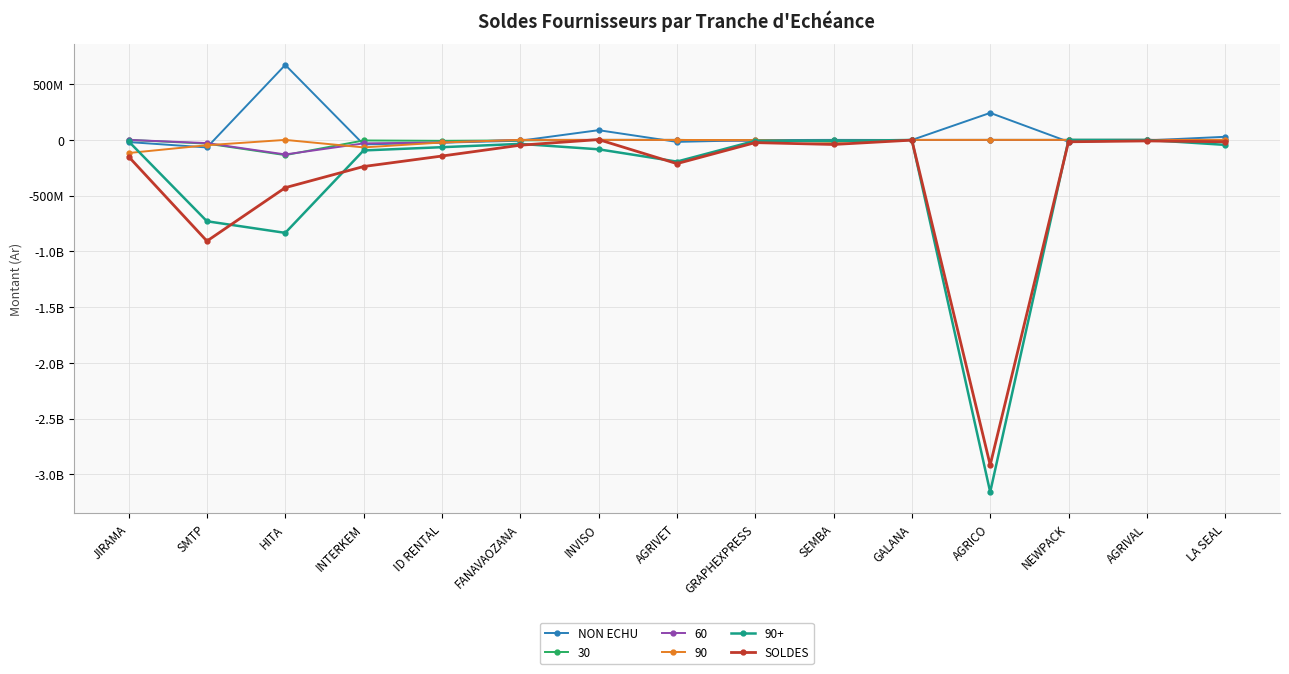

What is the maximum value for NON ECHU?

672500100.0